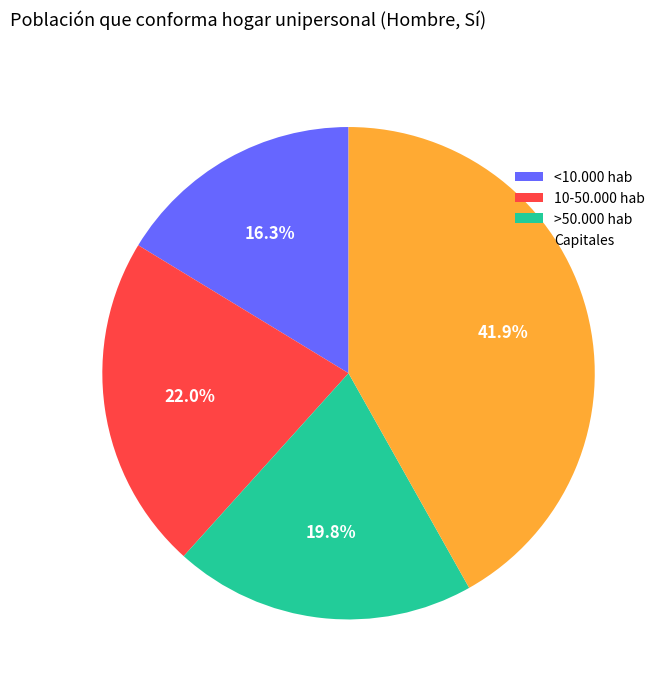

To the nearest percent, what is the difference between the Capitales and >50.000 hab slice percentages?

22%